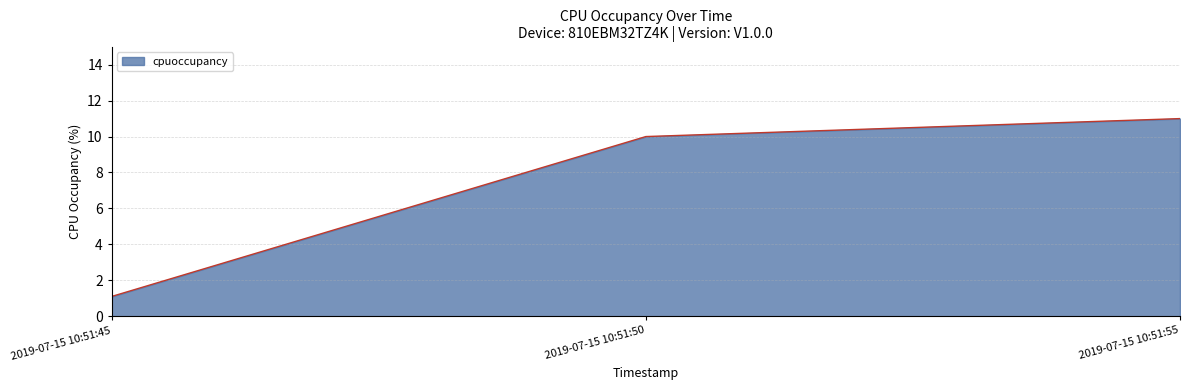

Which has a higher value, 2019-07-15 10:51:55 or 2019-07-15 10:51:45?

2019-07-15 10:51:55